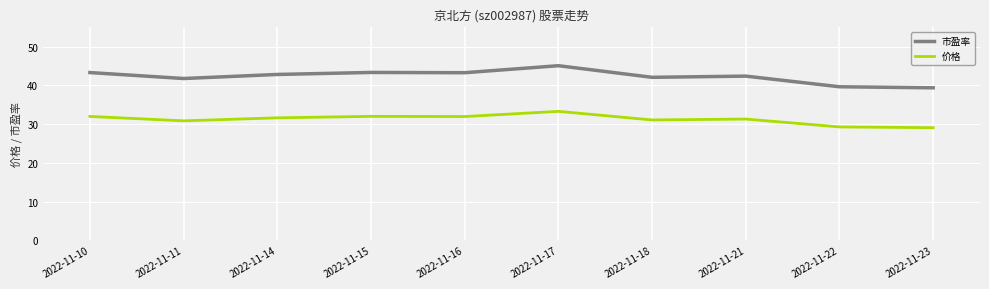

Is it true that 市盈率 equals 42.8 at 2022-11-14?

True